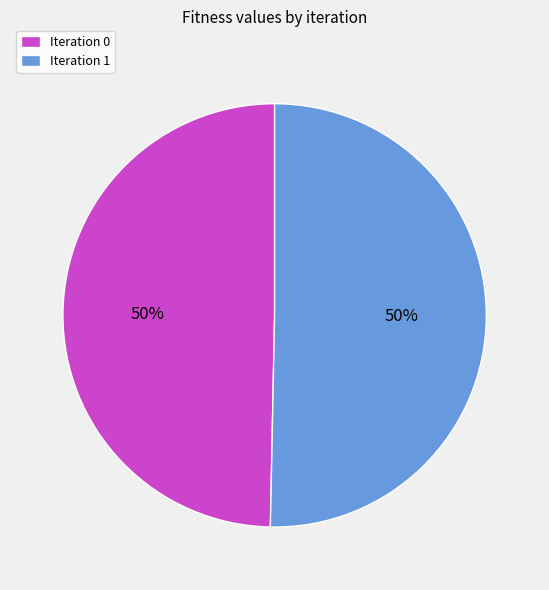

To the nearest percent, what is the average slice percentage?

50%